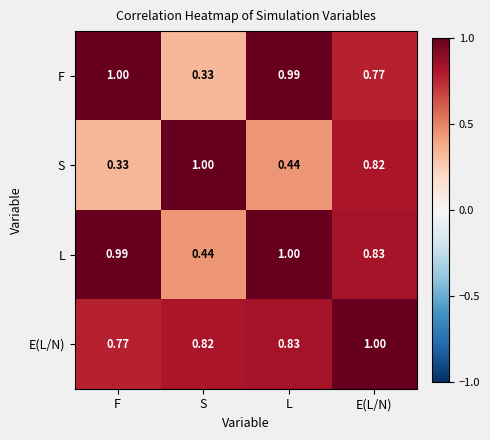

Which series changed the most between S and E(L/N)?

F